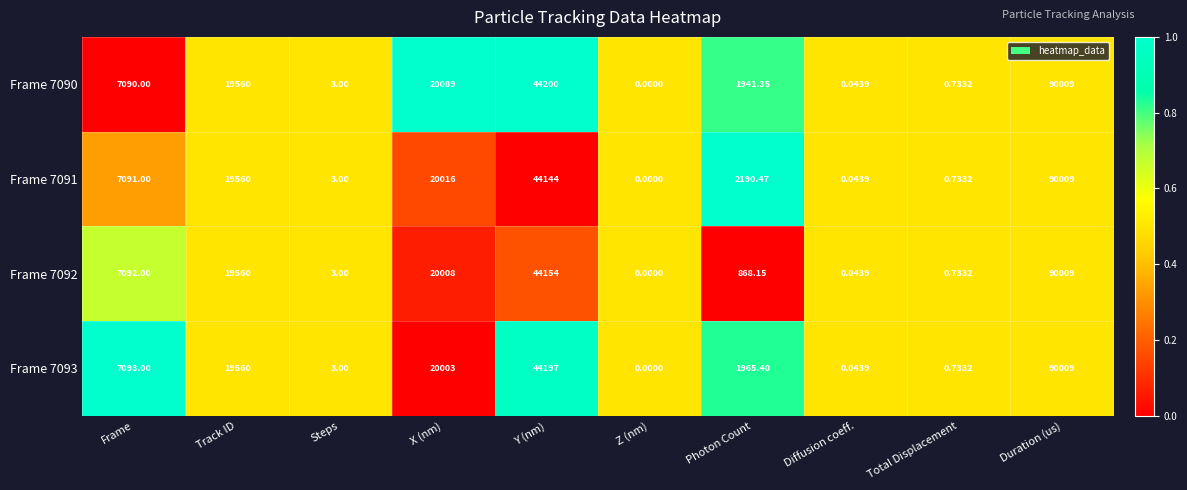

Where is Frame 7091 nearest to the value 45004?

Y (nm)